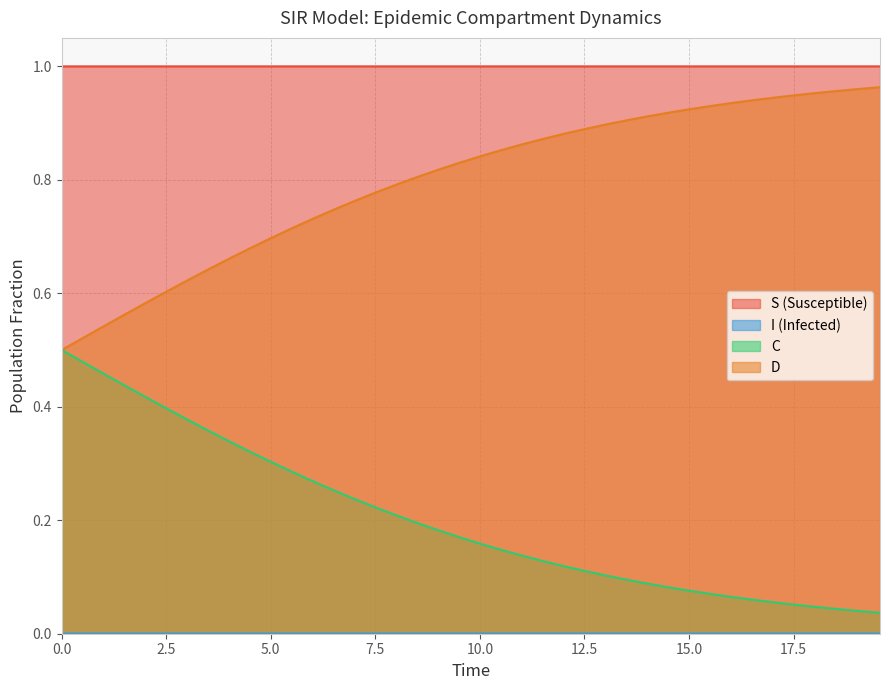

True or false: I has more than 0 interior local peaks.

False